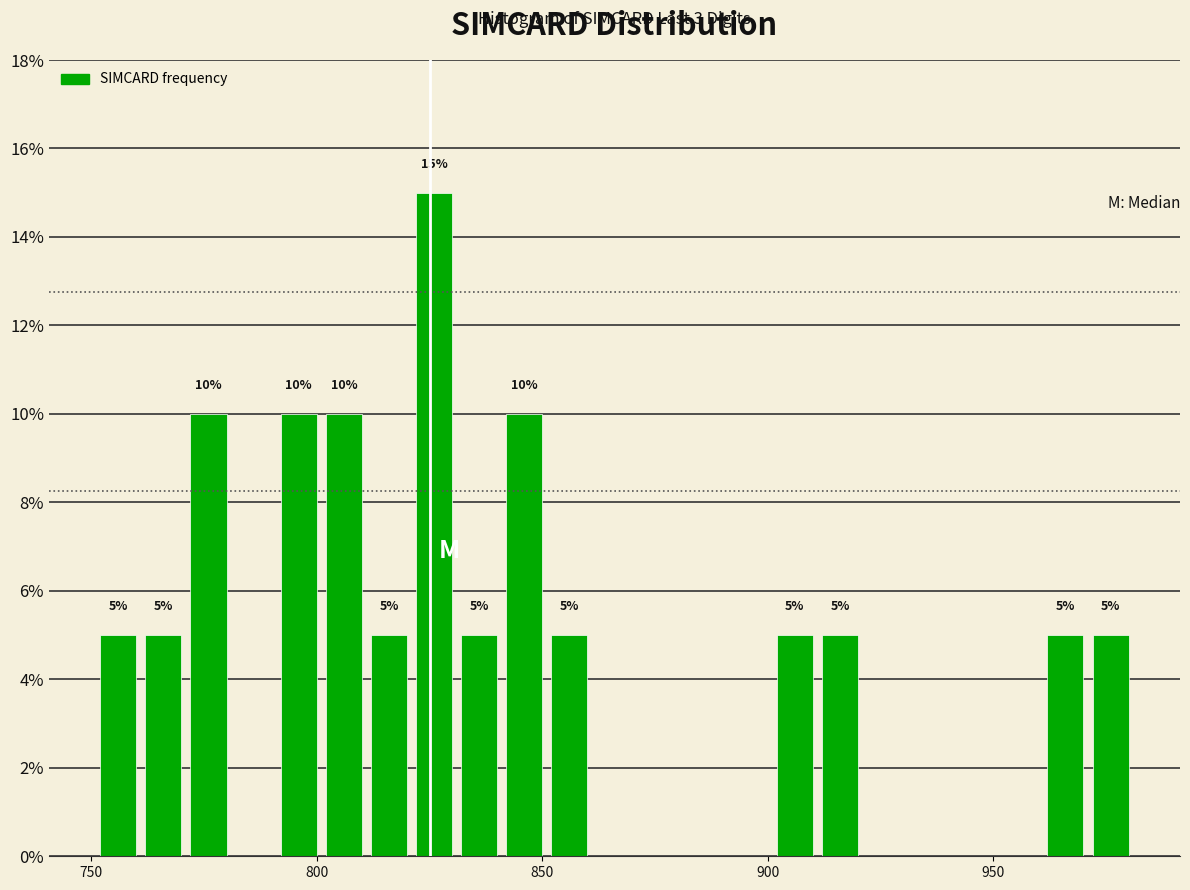

Around what value on the x-axis is the tallest bar? Give the approximate position of its centre, as read against the axis.

825